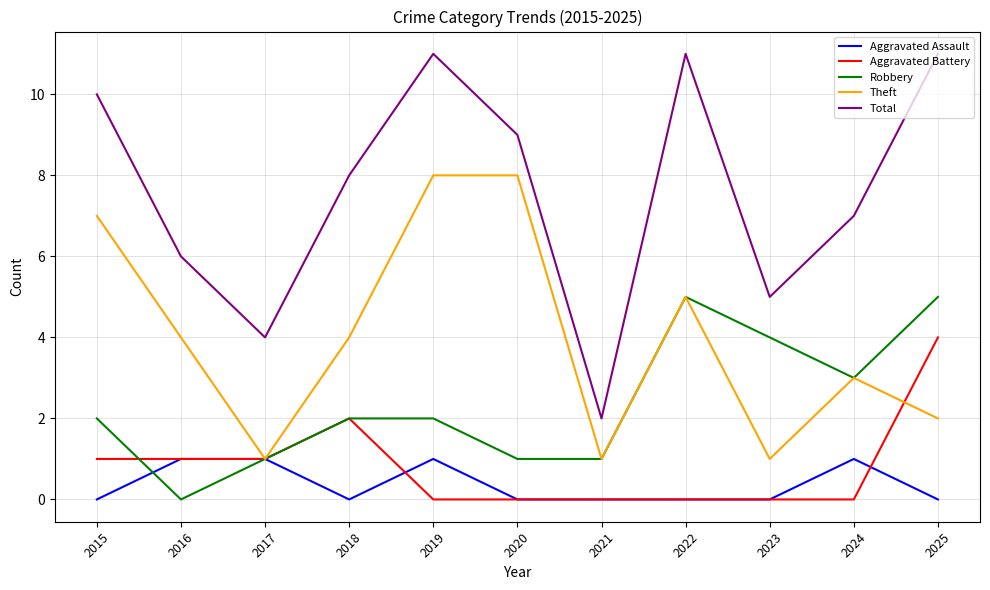

True or false: Aggravated Battery and Total cross at least once.

False